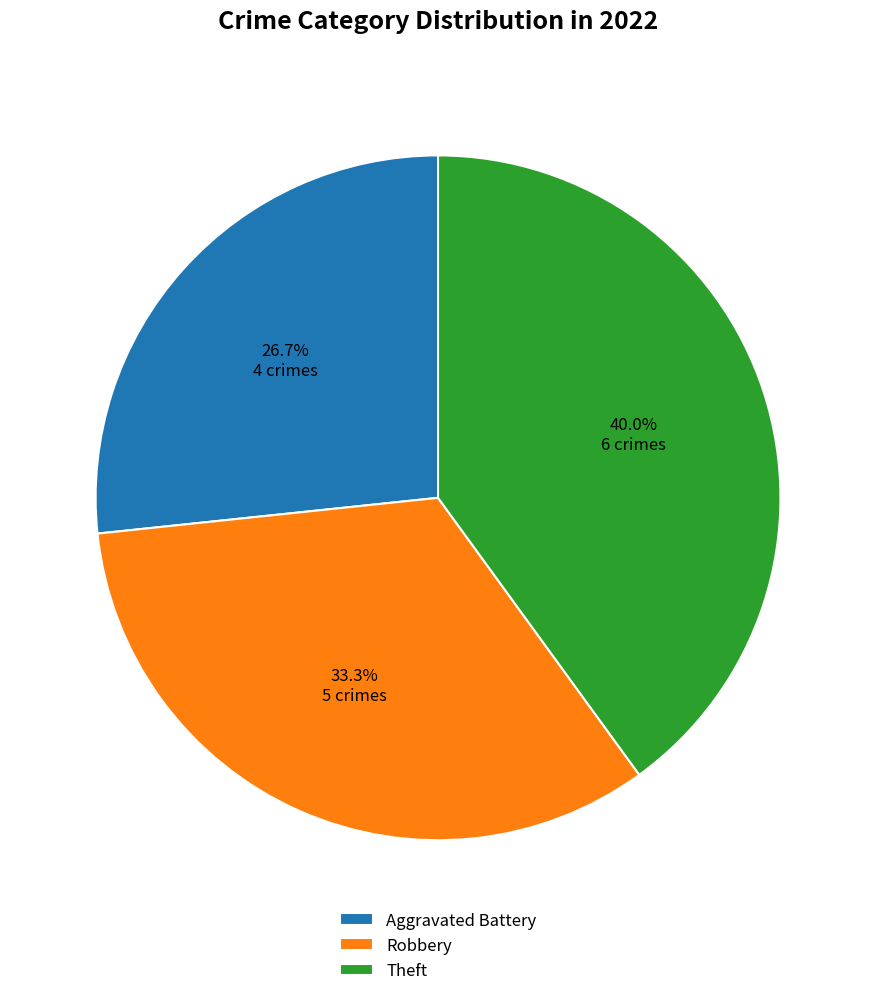

Is Robbery the majority of the pie?

No